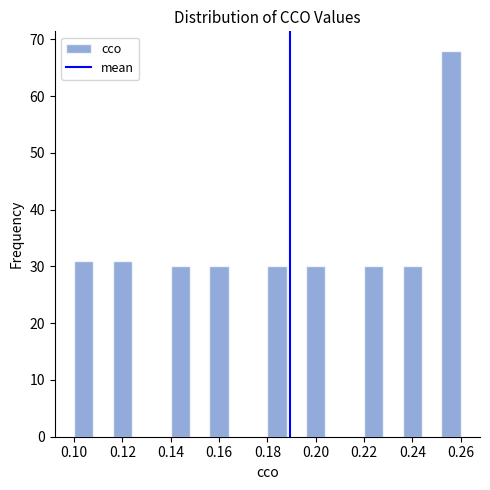

Which range on the x-axis has the tallest bar?

0.252 to 0.260